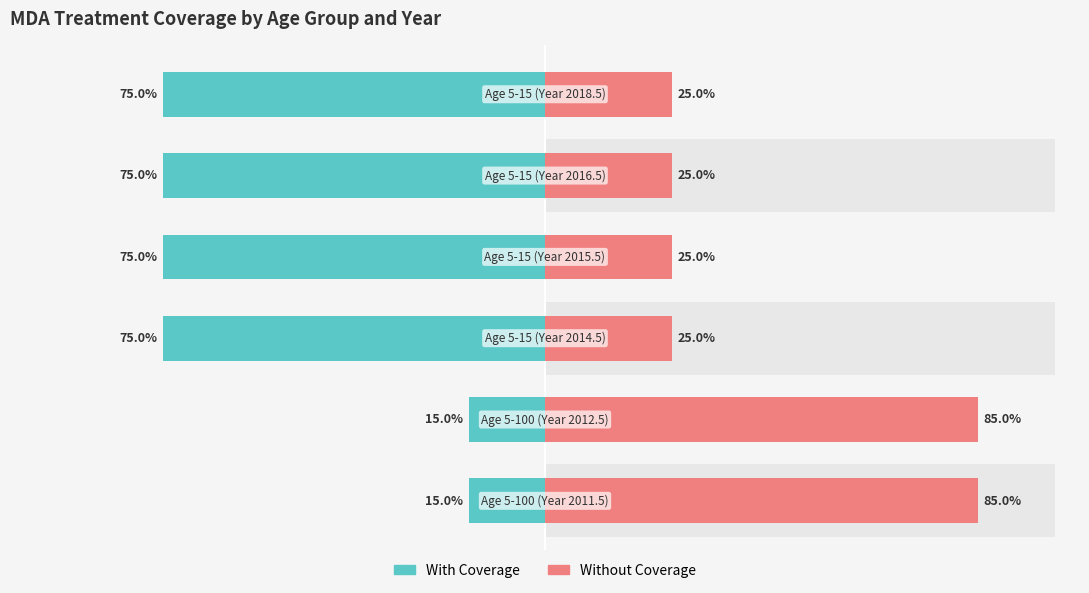

What is the difference between the second highest and minimum values in the Without Coverage series?

0.6